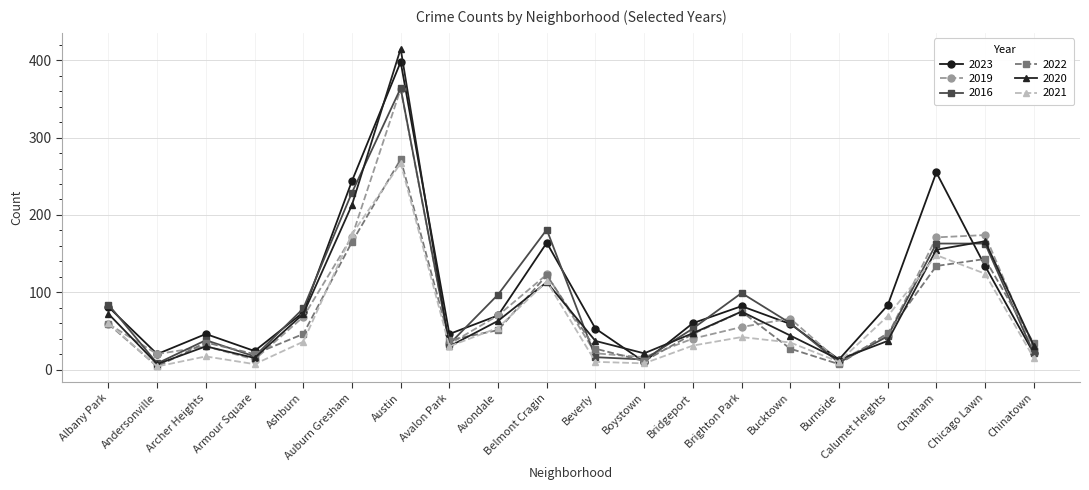

Which series changed the most between Auburn Gresham and Austin?

2020